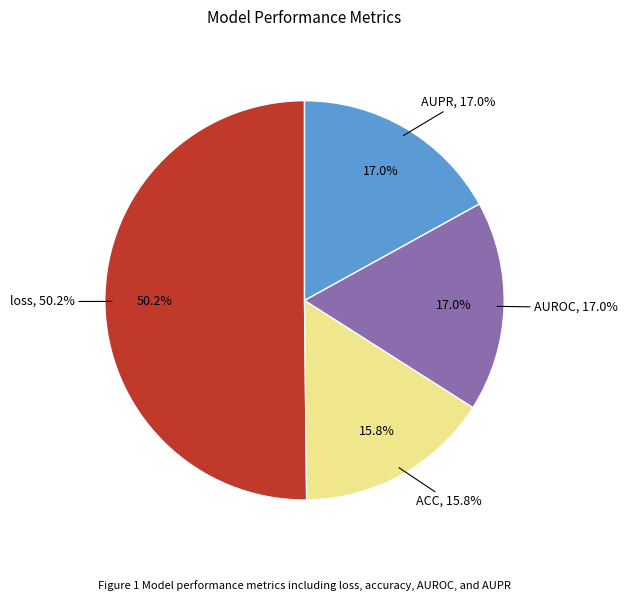

The ACC slice represents 3% of the pie. True or false?

False